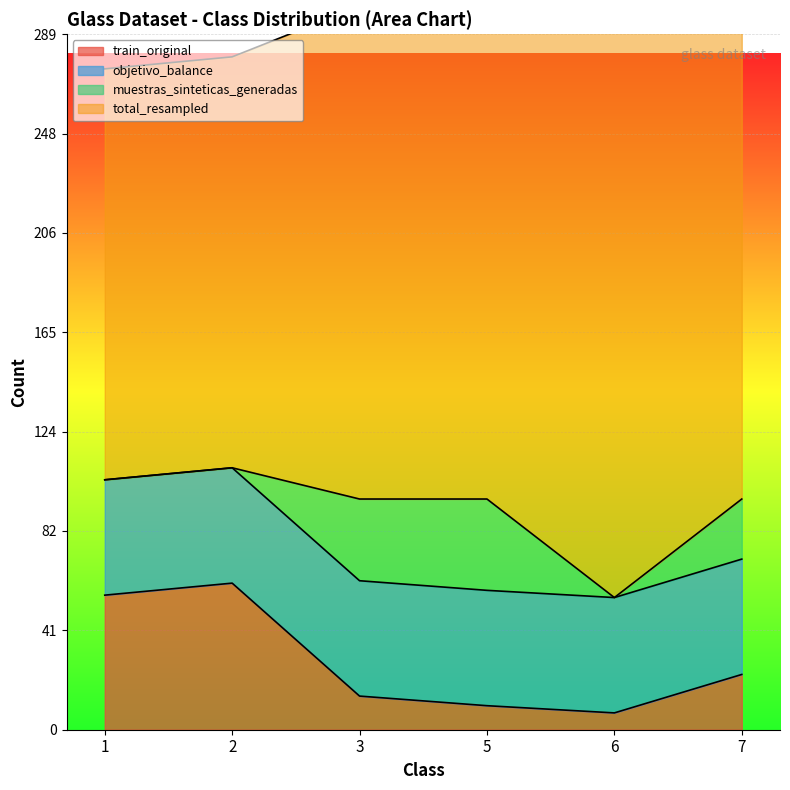

The value of train_original at 3 is 14. True or false?

True